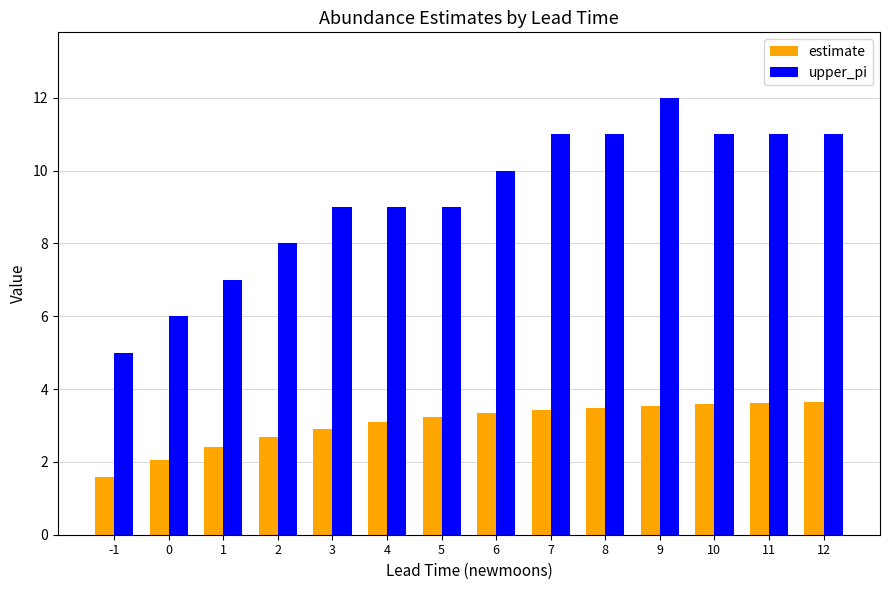

Rank the series by their average value, from highest to lowest.

upper_pi, estimate